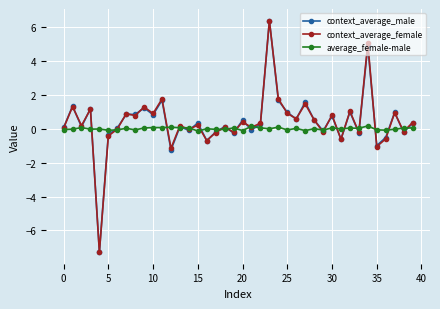

What is the smallest value displayed?

-7.3